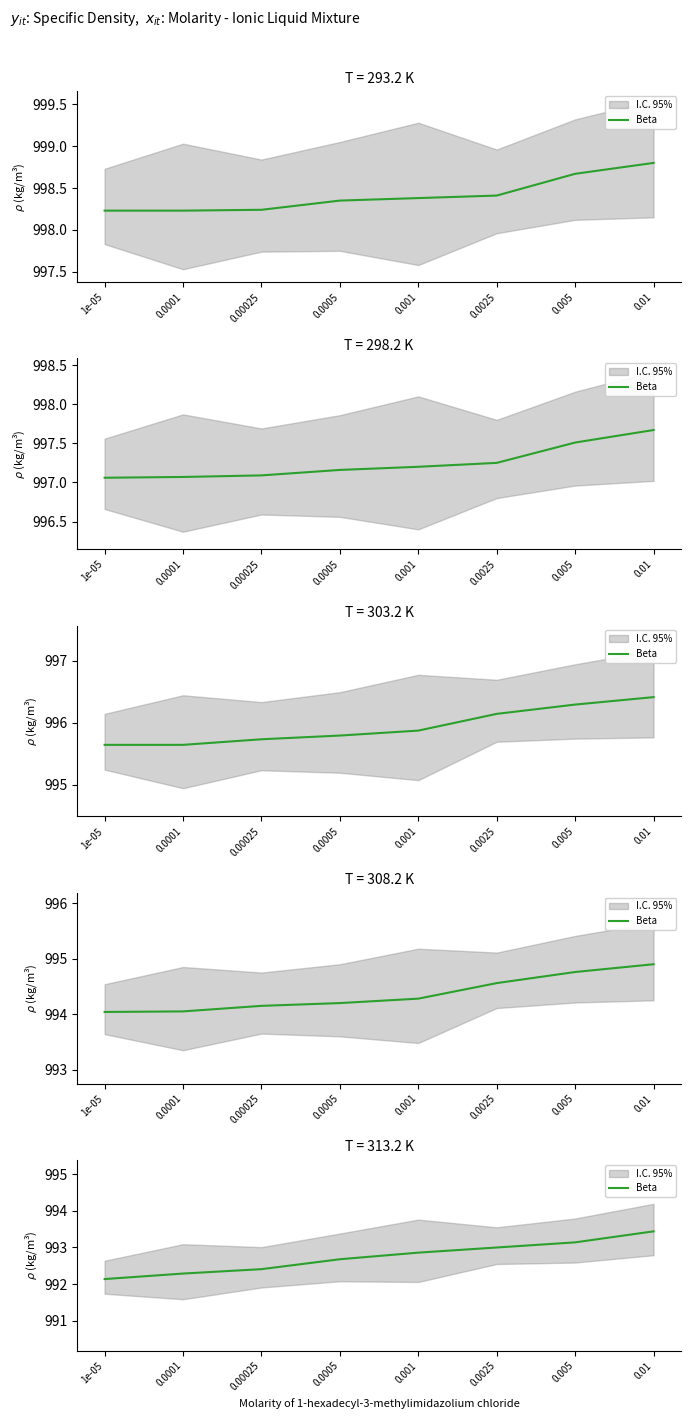

The value at 0.0001 is 992.3. True or false?

True